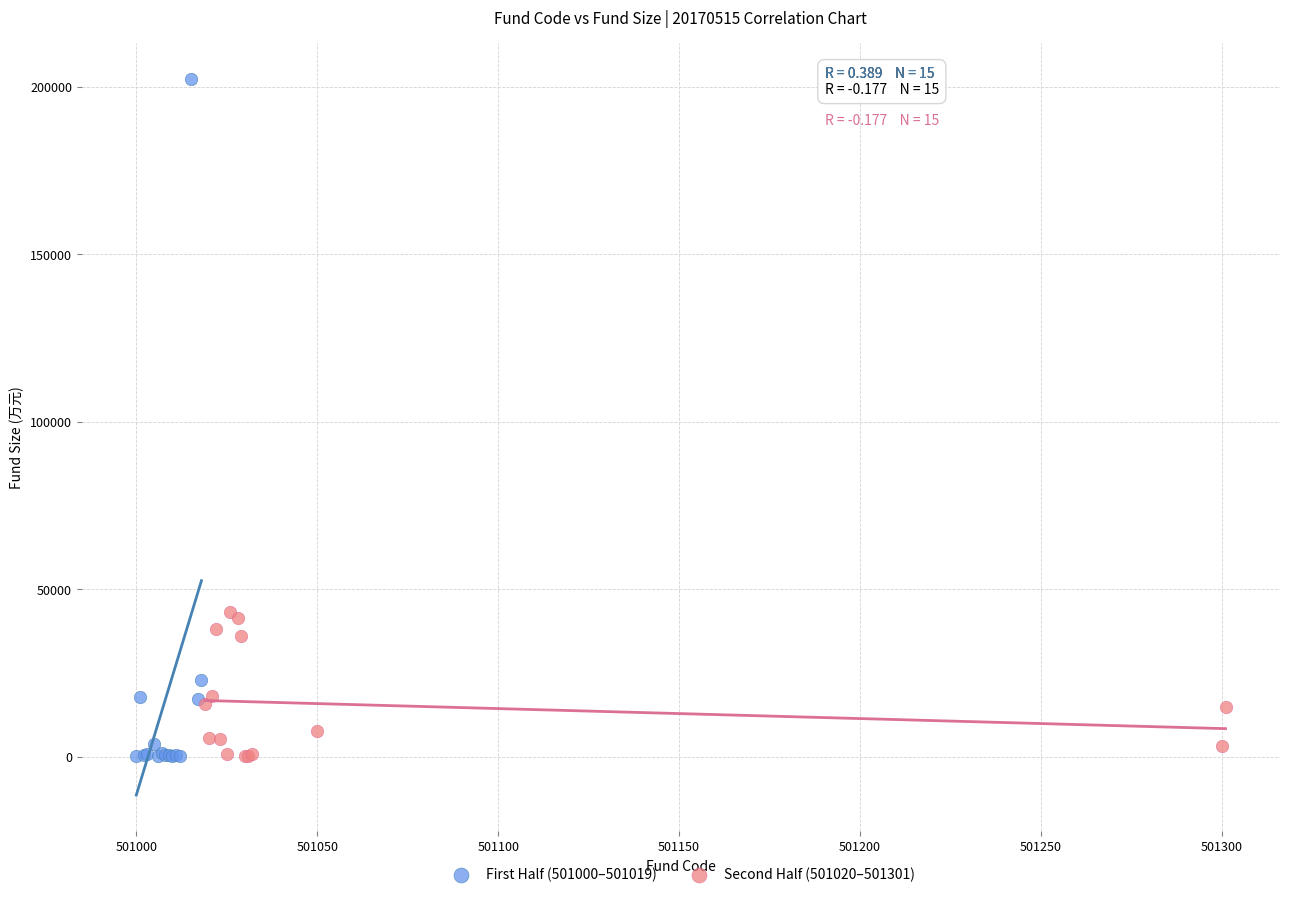

Which series reaches the maximum Y coordinate?

First Half (501000–501019)